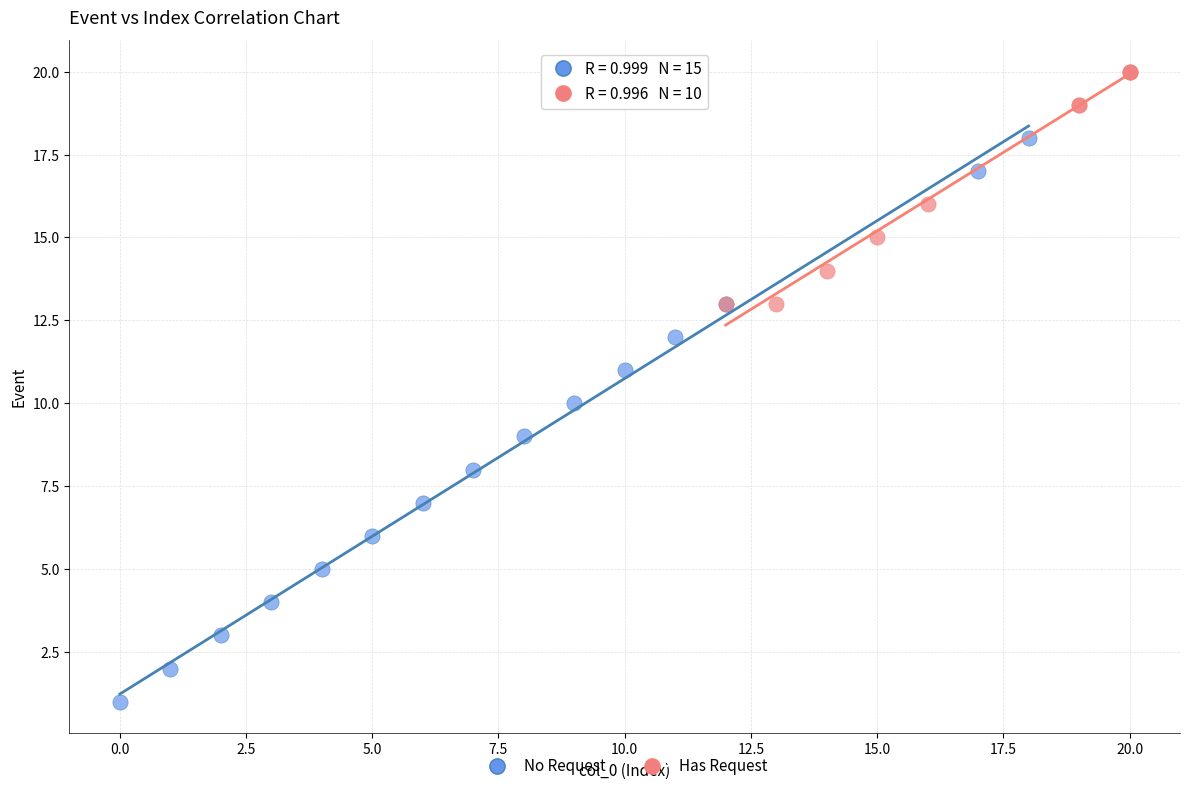

Which series has the largest Y range (max minus min)?

No Request